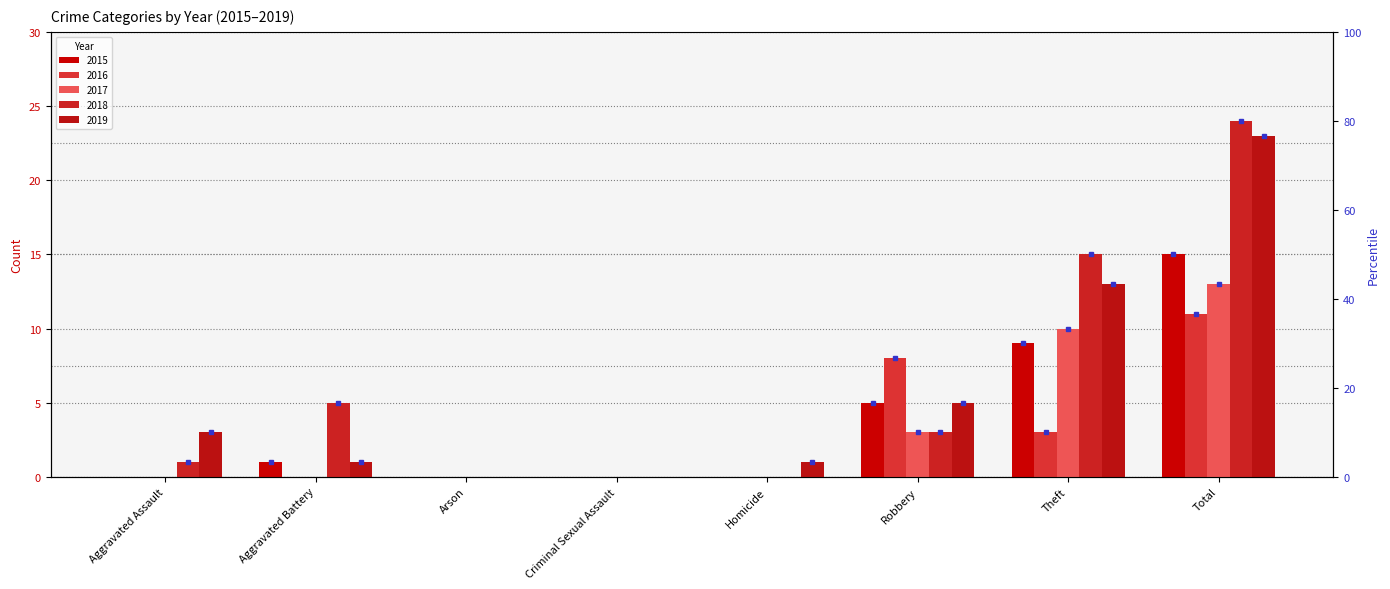

Does the chart contain stacked bars?

No